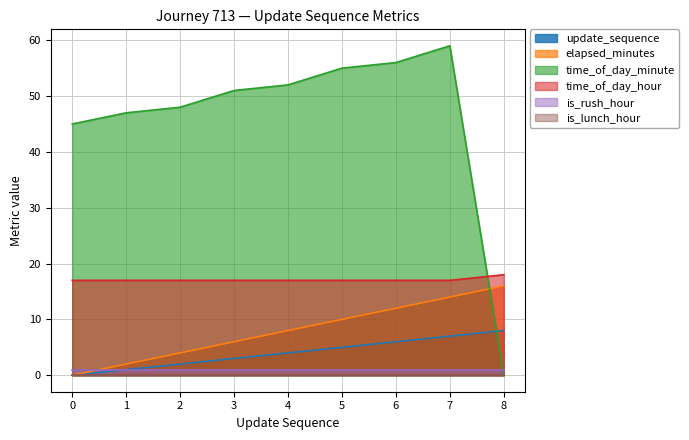

What is the spread (max minus min) of values at 4?

52